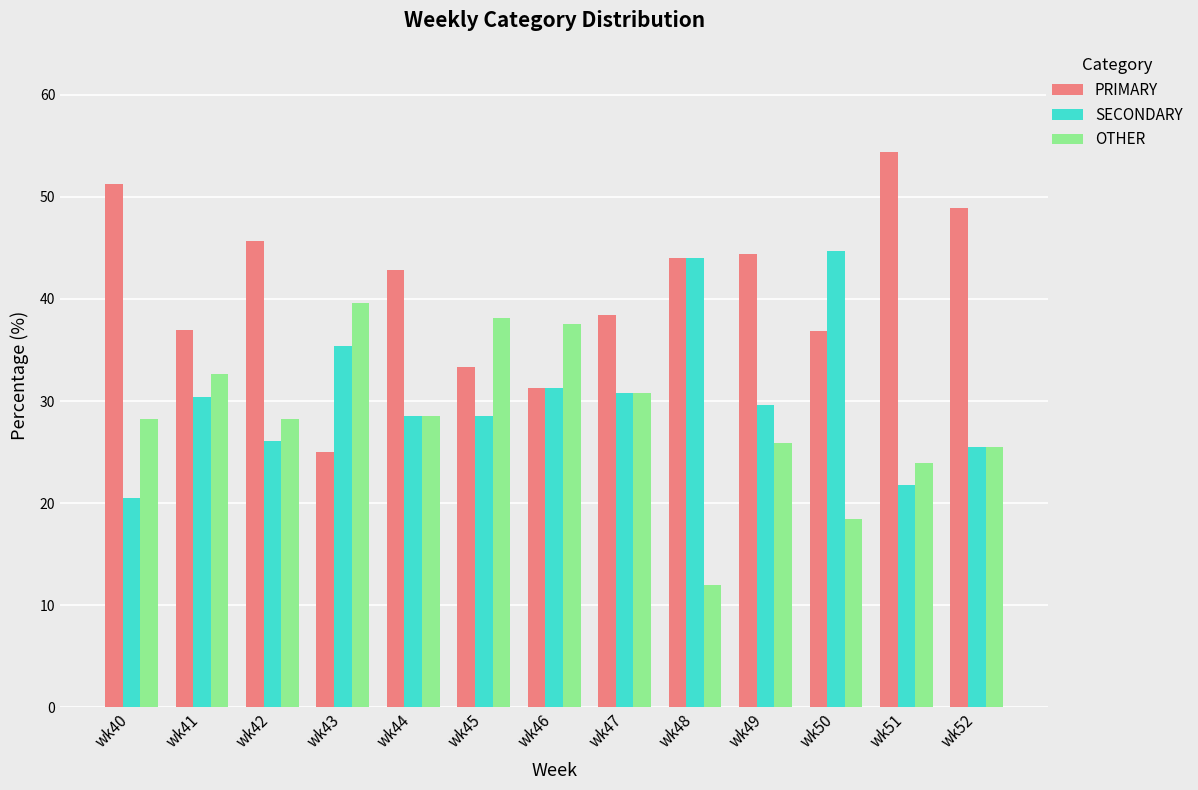

What is the value of the OTHER bar at the 8th from the left?

30.8